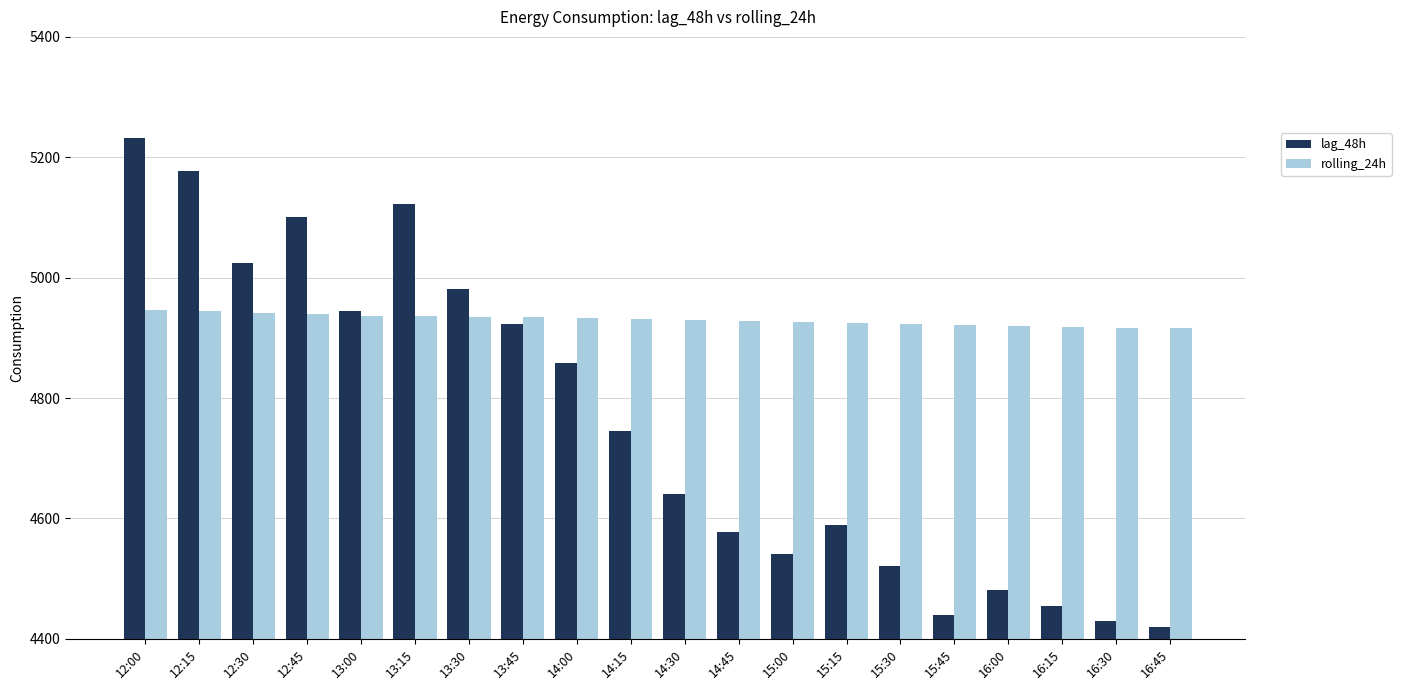

What are all the series names shown in the legend?

lag_48h, rolling_24h